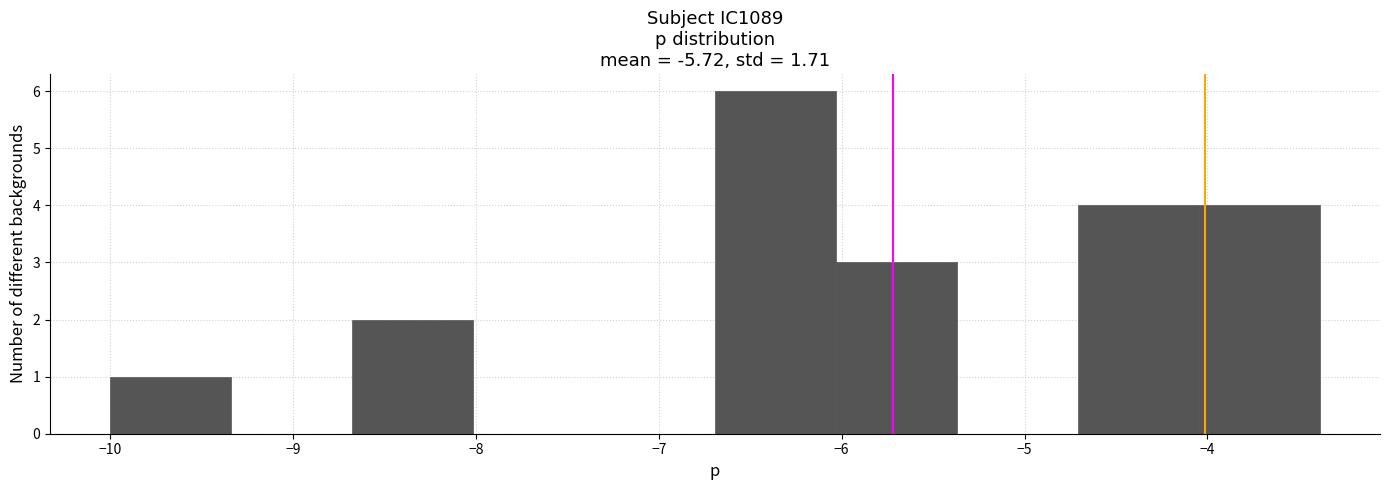

How tall is the bar that spans -10.0 to -9.3 on the x-axis? Neither the bar edges nor the heights are printed on the chart, so give them approximately, as read against the axes.

1